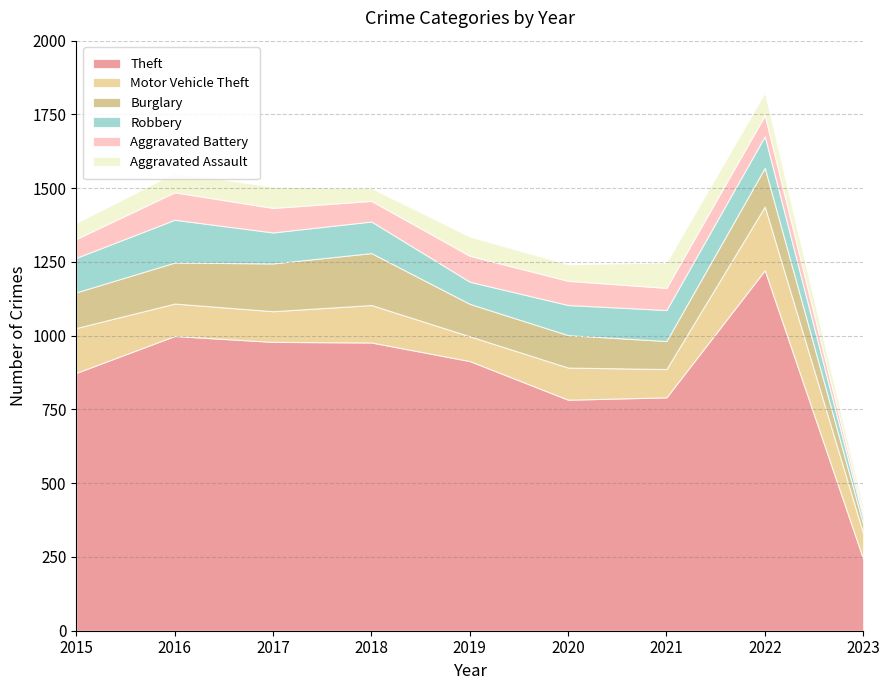

What is the difference between the highest and lowest values at 2022?

1151